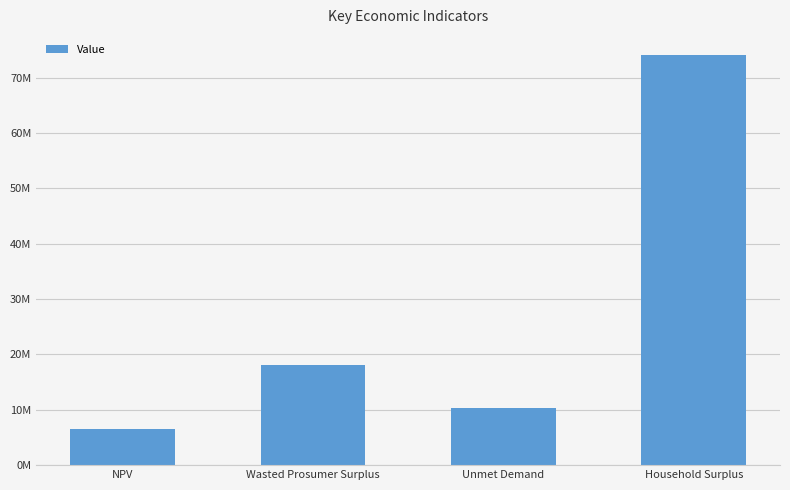

Rank the categories by value from lowest to highest.

NPV, Unmet Demand, Wasted Prosumer Surplus, Household Surplus